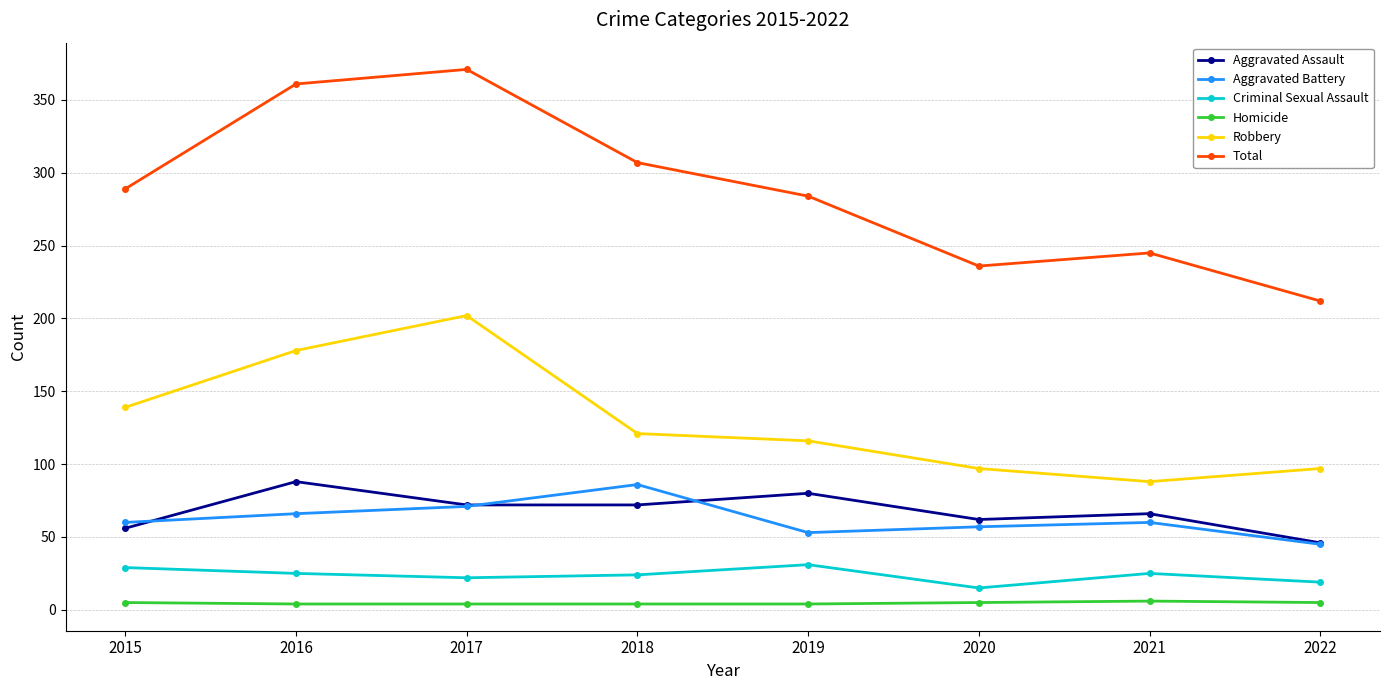

What is the approximate value of Homicide at 2021?

6